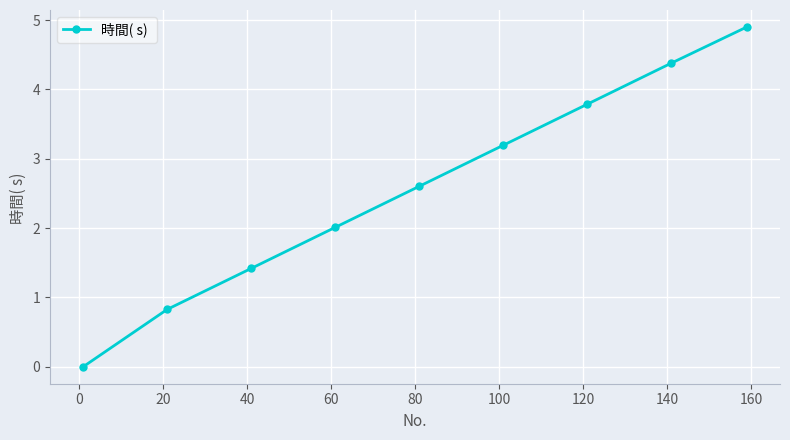

What is the difference between the maximum and minimum values?

4.9